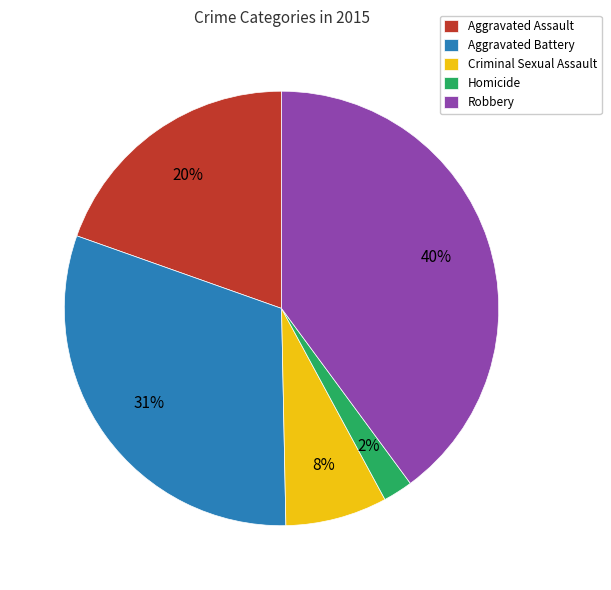

Rank the categories by value from lowest to highest.

Homicide, Criminal Sexual Assault, Aggravated Assault, Aggravated Battery, Robbery